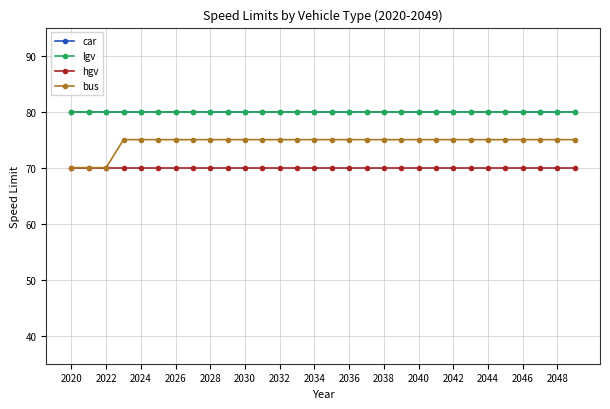

At which category is the sum across all series the highest?

2026